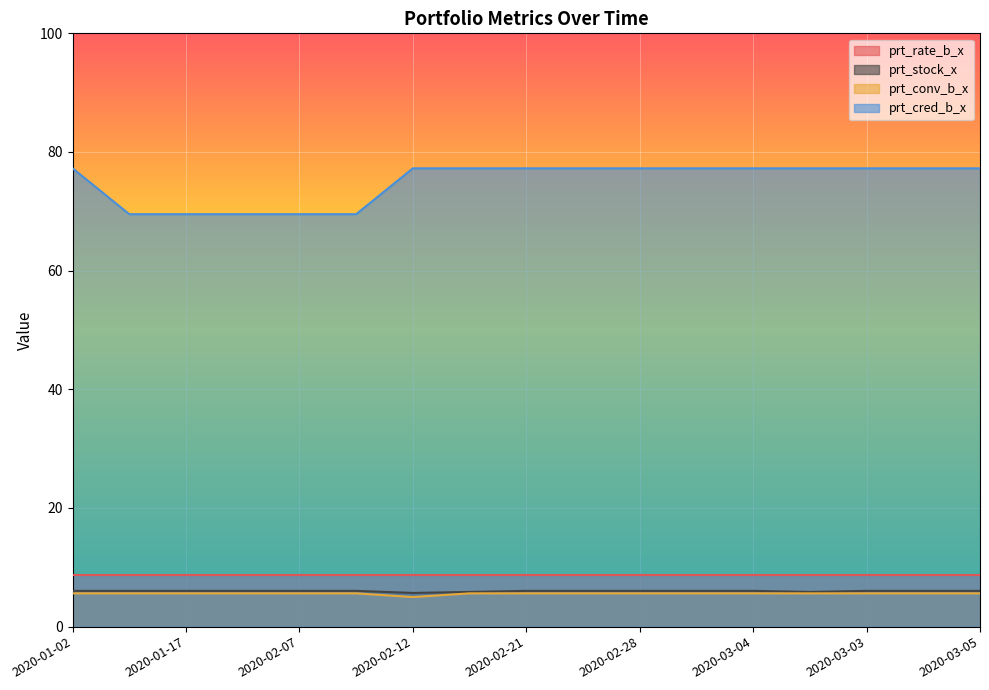

True or false: prt_cred_b_x and prt_conv_b_x cross at least once.

False